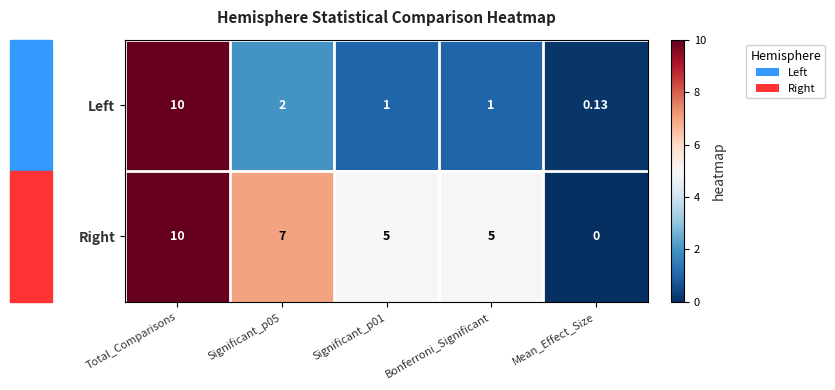

At Bonferroni_Significant, list the series in order from largest to smallest.

Right, Left